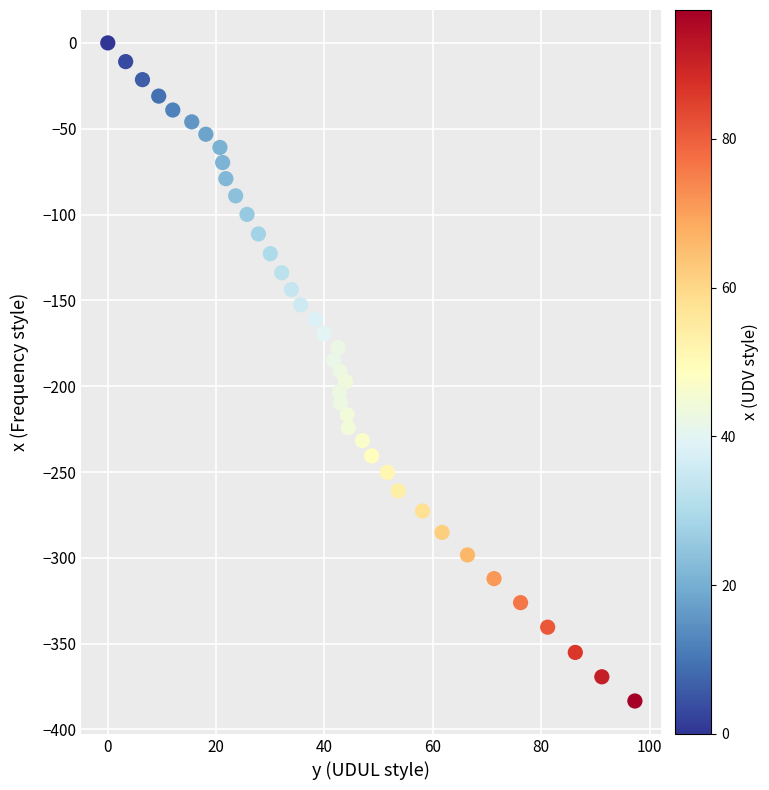

What is the range of Y values (max minus min)?

383.4